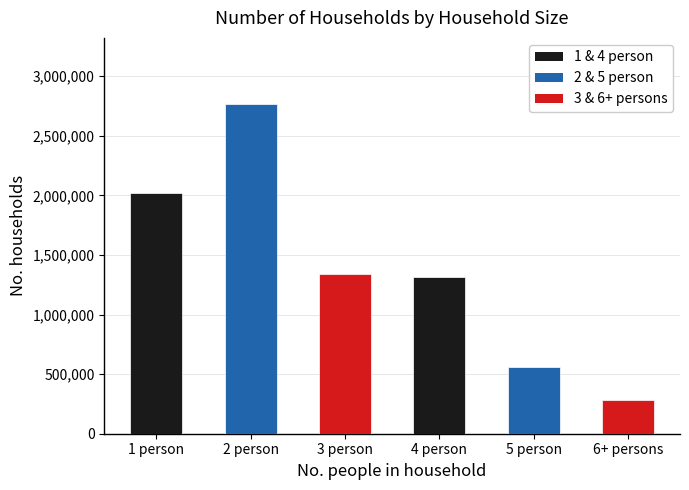

At which label is the value closest to 1526676?

3 person